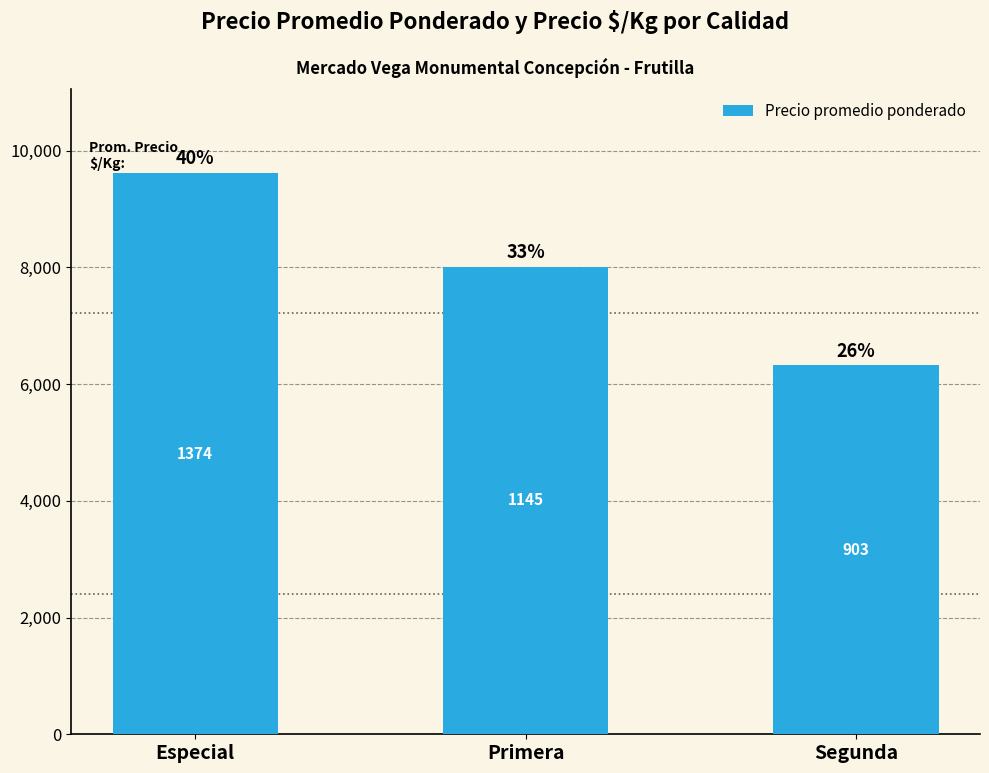

Between Segunda and Primera, which is larger?

Primera